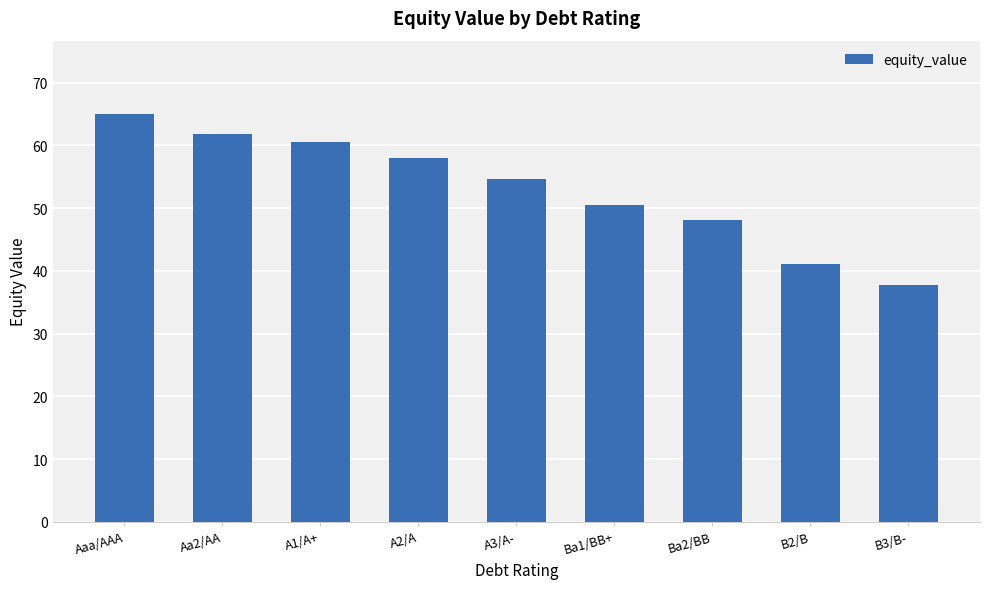

Rank the categories by value from highest to lowest.

Aaa/AAA, Aa2/AA, A1/A+, A2/A, A3/A-, Ba1/BB+, Ba2/BB, B2/B, B3/B-